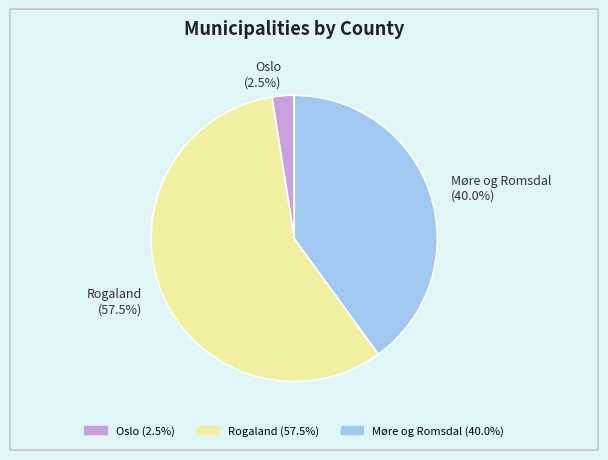

How many slices are in this pie chart?

3